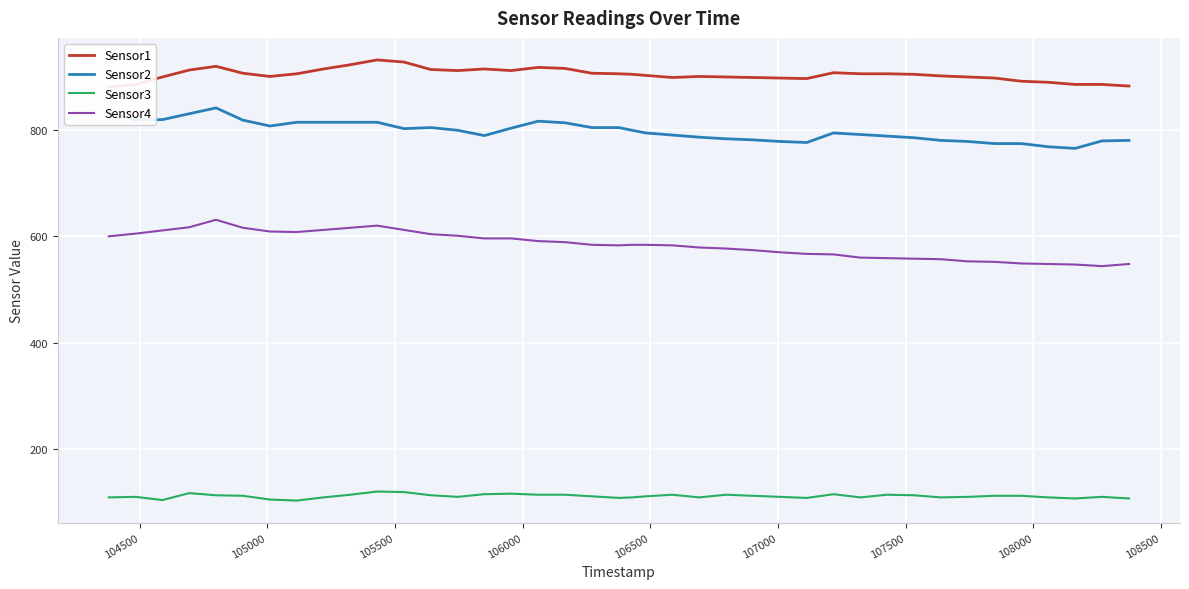

True or false: Sensor2 and Sensor4 cross at least once.

False